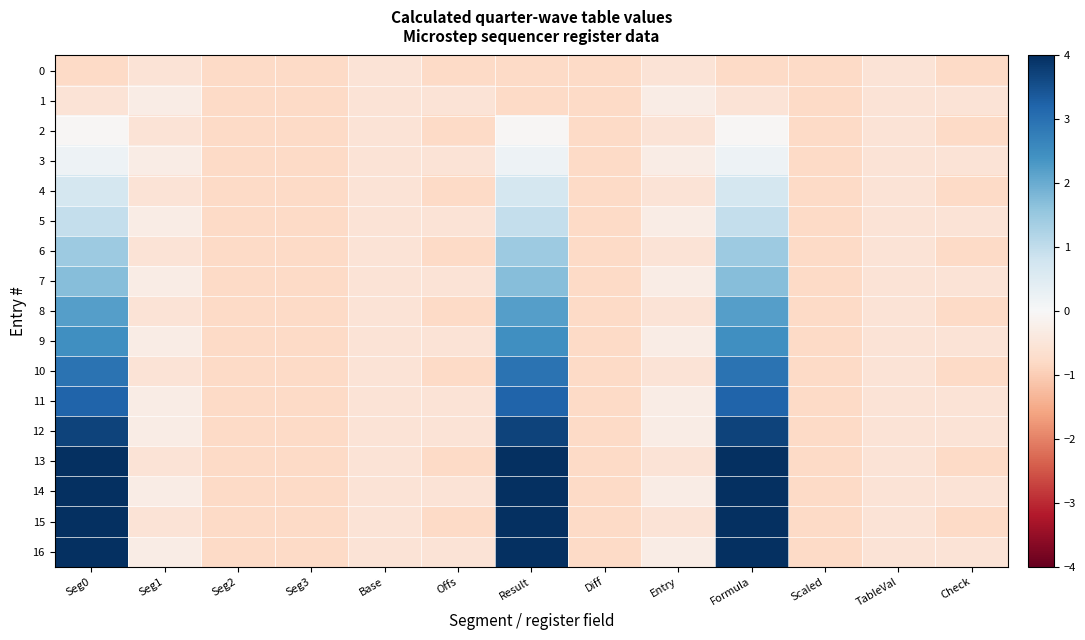

List the series in order of their peak value, highest first.

13, 14, 15, 16, 12, 11, 10, 9, 8, 7, 6, 5, 4, 3, 2, 1, 0